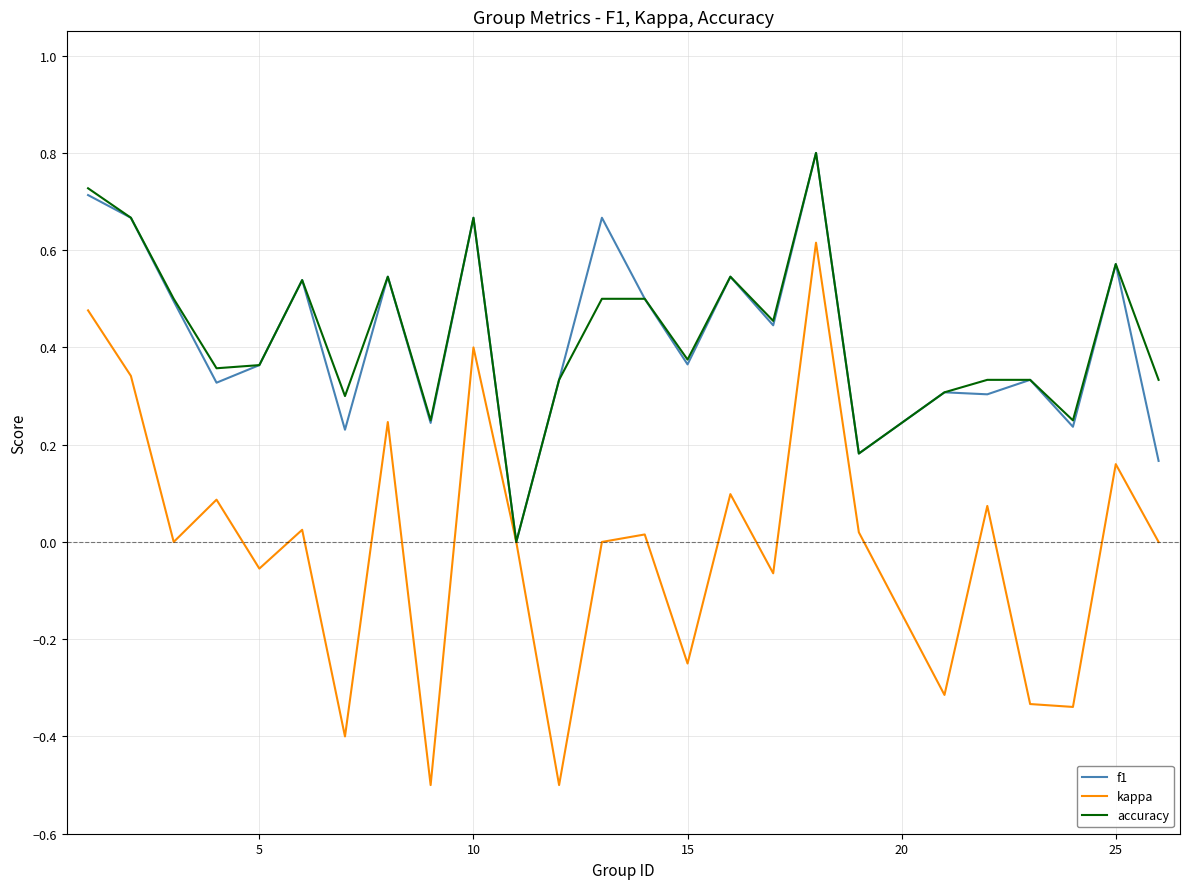

In f1, how many points are higher than both neighbors (excluding endpoints)?

9